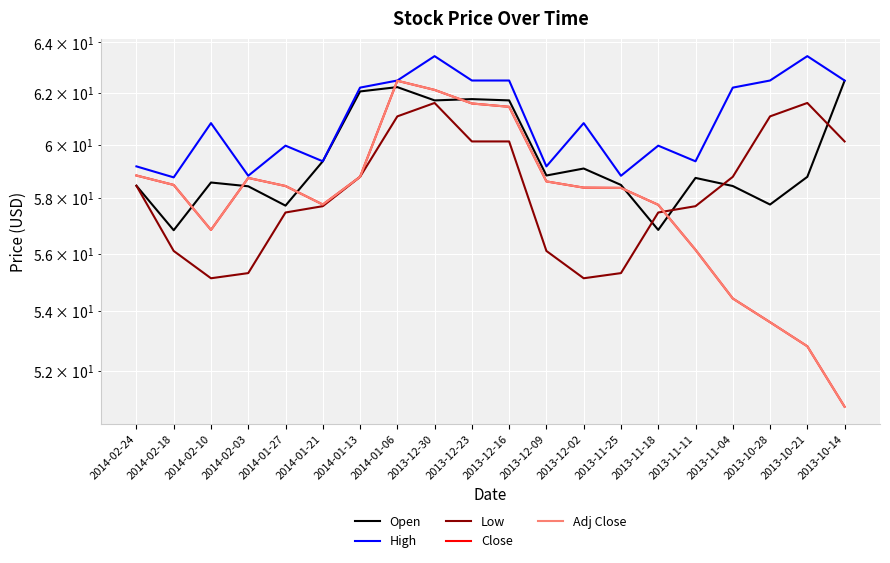

True or false: Close has a value of 24.8 at 2013-12-09.

False